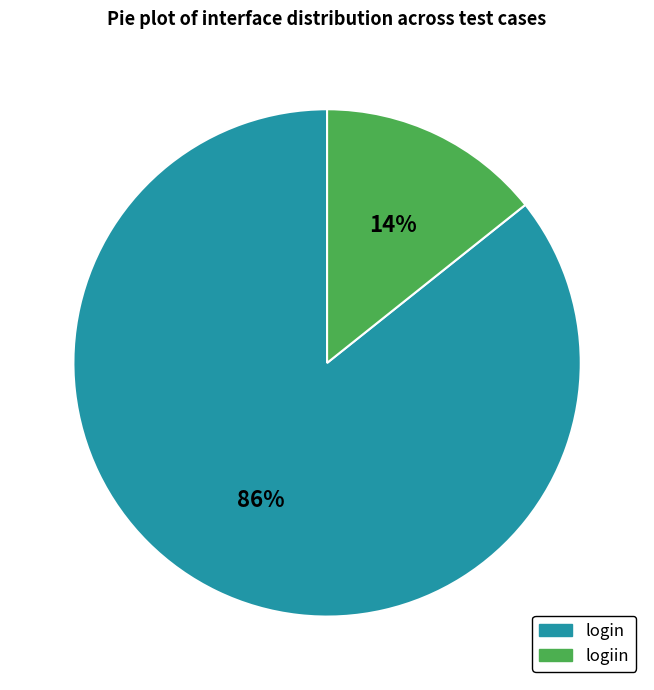

Is it true that logiin is 14% of the pie?

True